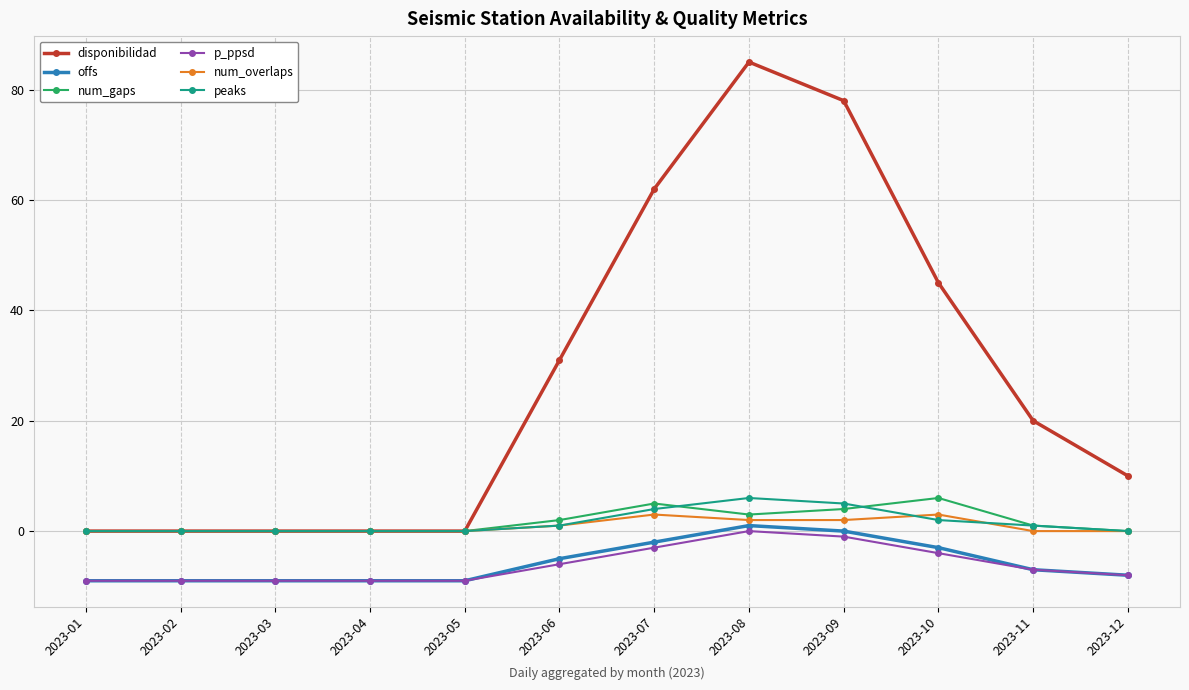

How many data points in offs are above -7?

5